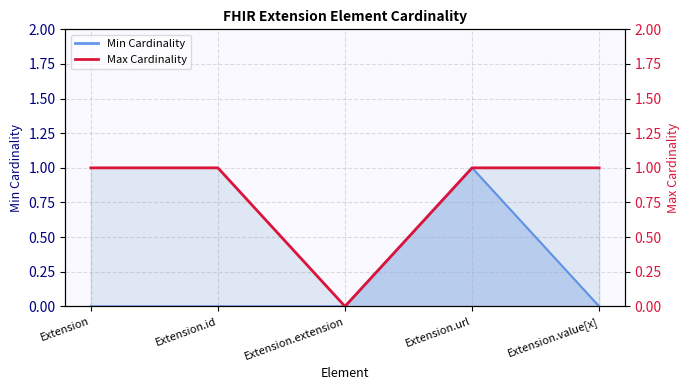

True or false: Min Cardinality line and Max Cardinality line cross at least once.

False